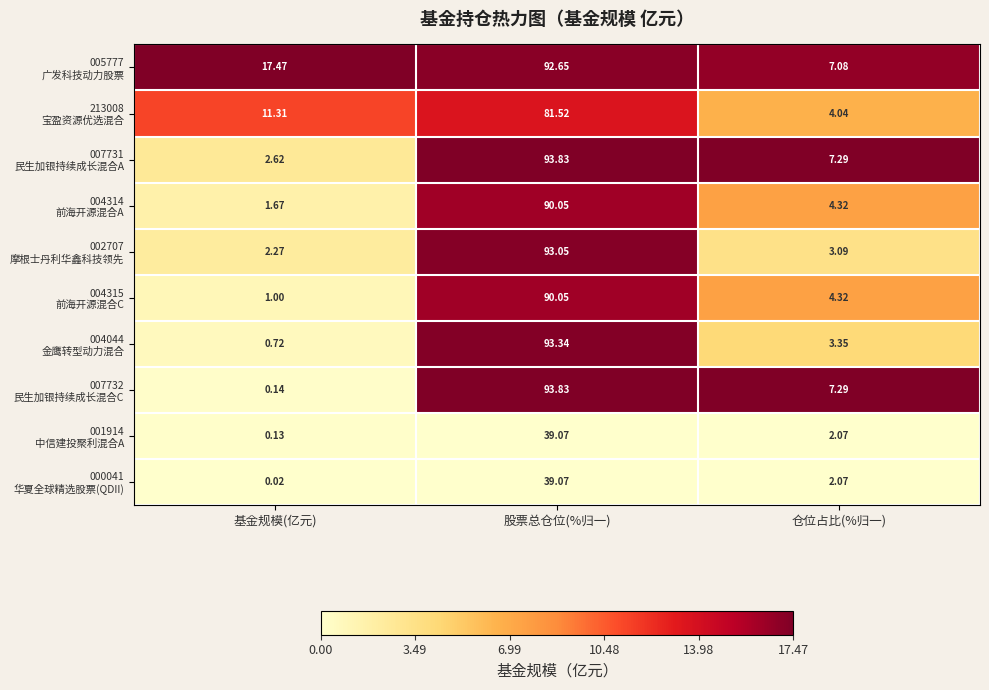

At which category does the chart reach its minimum across all series?

基金规模(亿元)